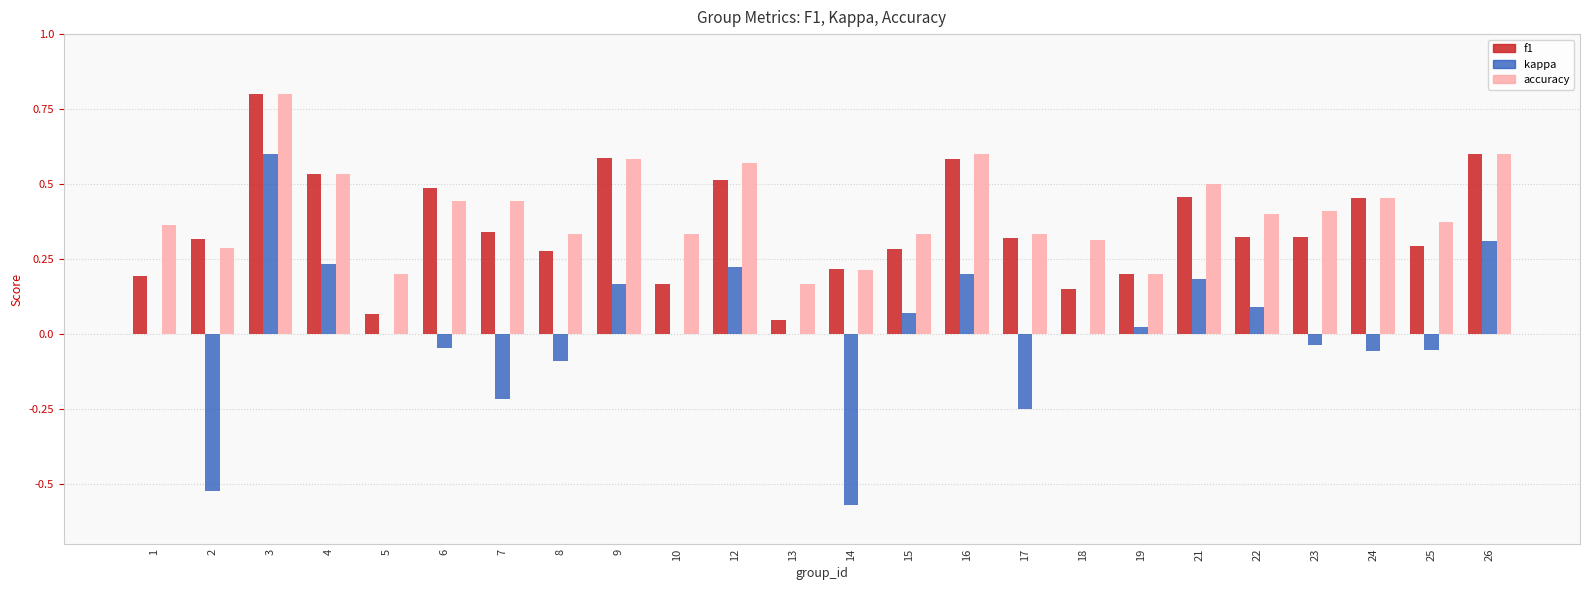

What are all the series names shown in the legend?

f1, kappa, accuracy